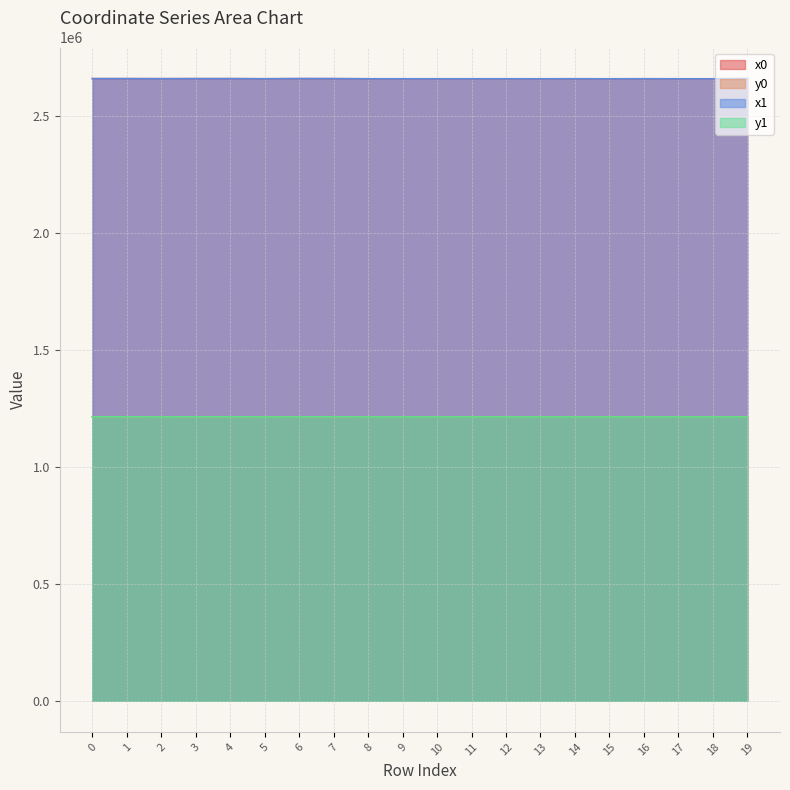

Reading left to right, what are all the values shown in this chart?

x0: 2659611.8	2659632.8	2659578.7	2659632.8	2659632.8	2659078.8	2659650.4	2659629.4	2658980.5	2659001.6	2658965.5	2659001.6	2659001.6	2658959.6	2659042.4	2658959.6	2659073.1	2658932.7	2658932.7	2659788.9
y0: 1214006.2	1214013.4	1213990.7	1214013.4	1214013.4	1213644.8	1213979.7	1214057.6	1213621.1	1213643.8	1213606.9	1213643.8	1213643.8	1213603.1	1213633.7	1213603.1	1213643.1	1213615.6	1213615.6	1213757.7
x1: 2659607.5	2659622.6	2659146.5	2659637.2	2659637.5	2659085.2	2659788.9	2659628.8	2658991.2	2659000.3	2658974.2	2659003.9	2659009.8	2658965.5	2659073.1	2658940.4	2659078.8	2658932.1	2658940.4	2659794.9
y1: 1214005.4	1214008.1	1213661.6	1214004.2	1214015.9	1213646.8	1213757.7	1214049.8	1213632.2	1213642.2	1213614.5	1213647.7	1213636.3	1213606.9	1213643.1	1213612.0	1213644.8	1213628.4	1213612.0	1213752.3